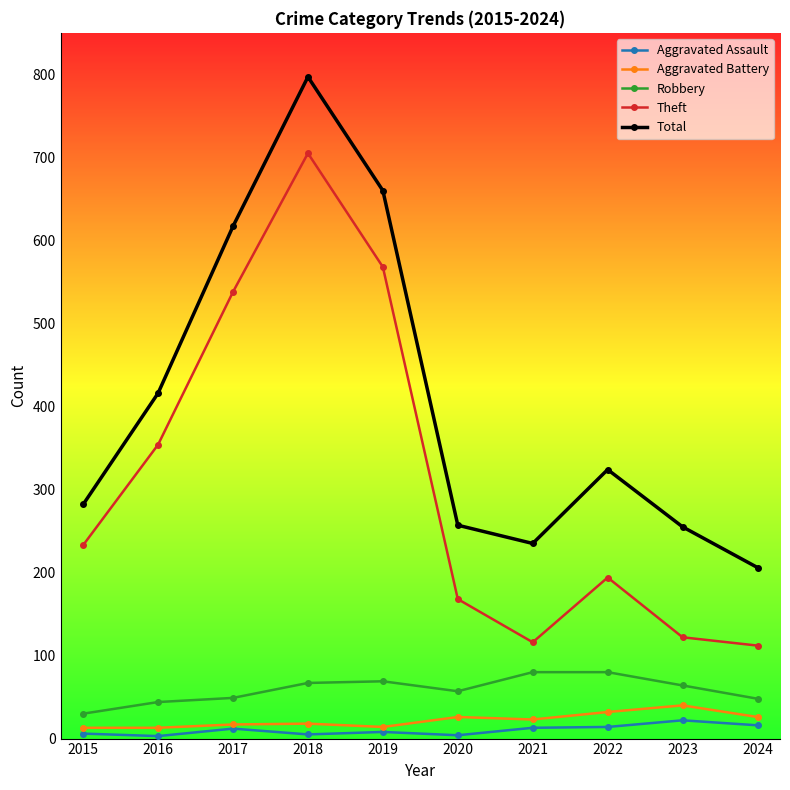

At which category is the sum across all series the highest?

2018